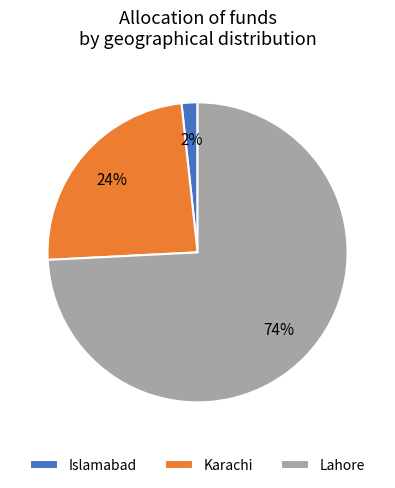

The Karachi slice represents 16% of the pie. True or false?

False